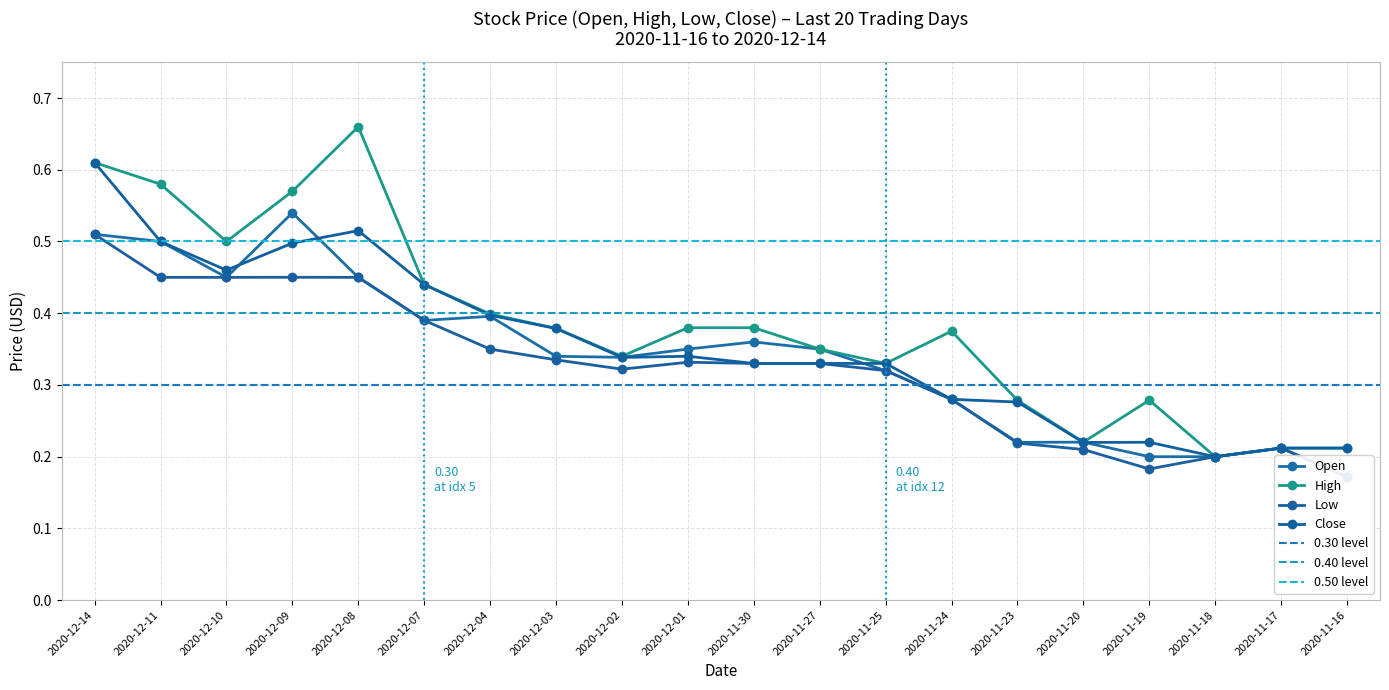

What are all the series names shown in the legend?

Open, High, Low, Close